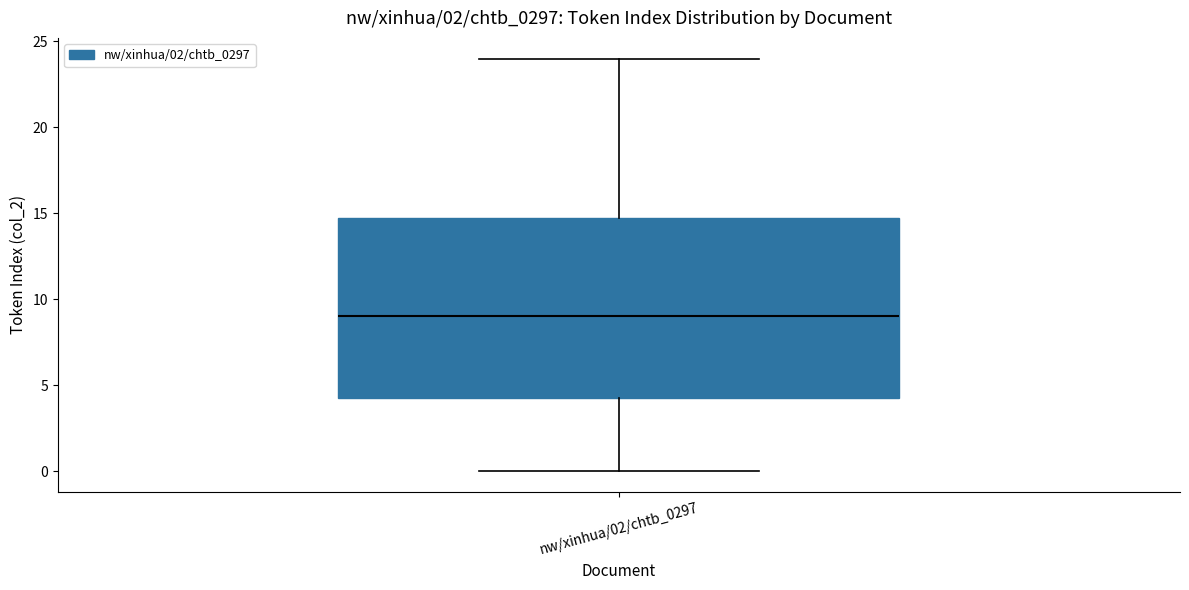

Read this box plot against the y-axis: the position of the median line, the range covered by the box, and the ends of both whiskers. The values are not printed on the chart, so give them approximately, as read against the axis.

median 9.0, box 4.5 to 15.0, whiskers 0.0 to 24.0